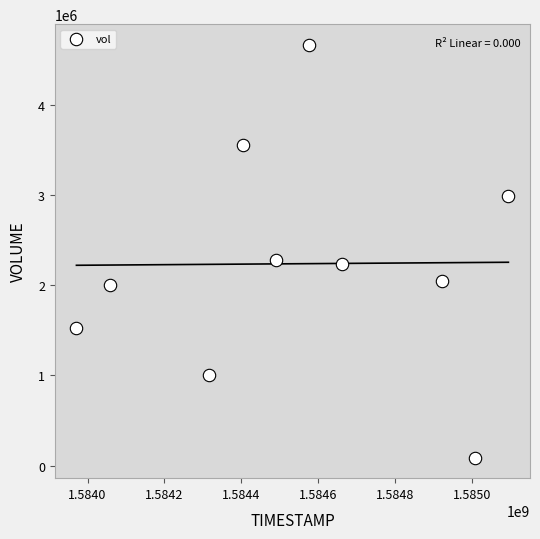

What Y value in the scatter plot is closest to 2377700?

2282300